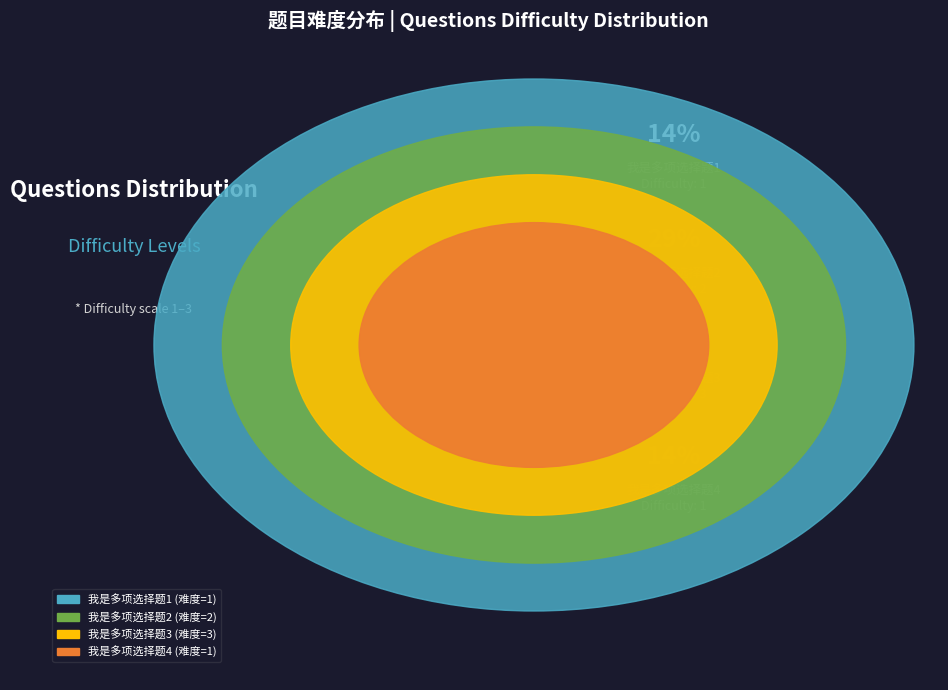

To the nearest percent, what is the difference between the 我是多项选择题3 and 我是多项选择题1 slice percentages?

29%